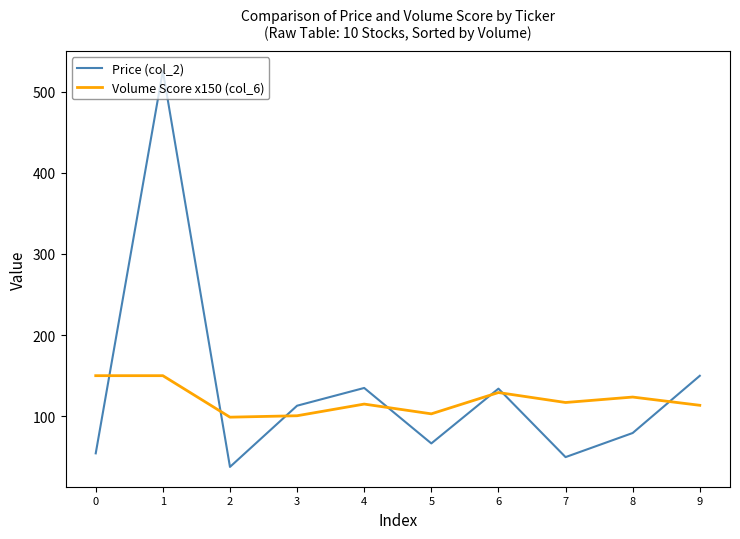

Rank the series by their average value, from lowest to highest.

Volume Score x150 (col_6), Price (col_2)